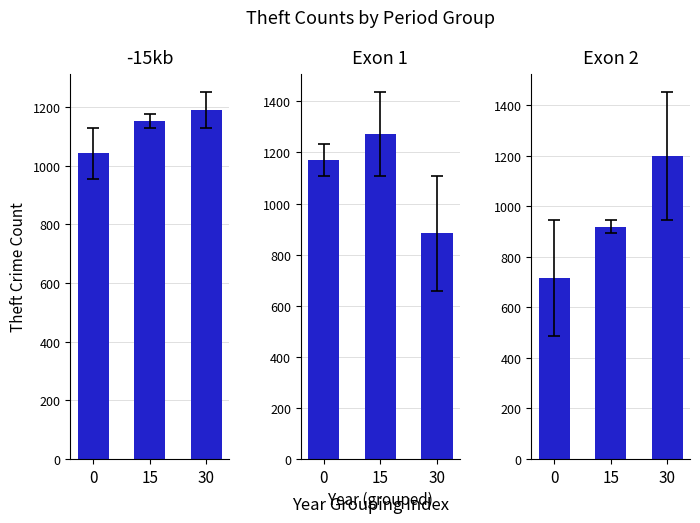

What is the smallest value displayed?

716